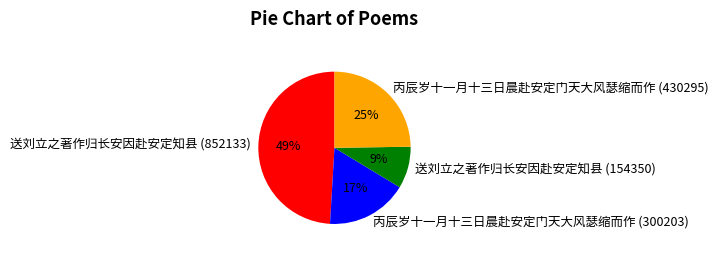

To the nearest percent, what is the average slice percentage?

25%